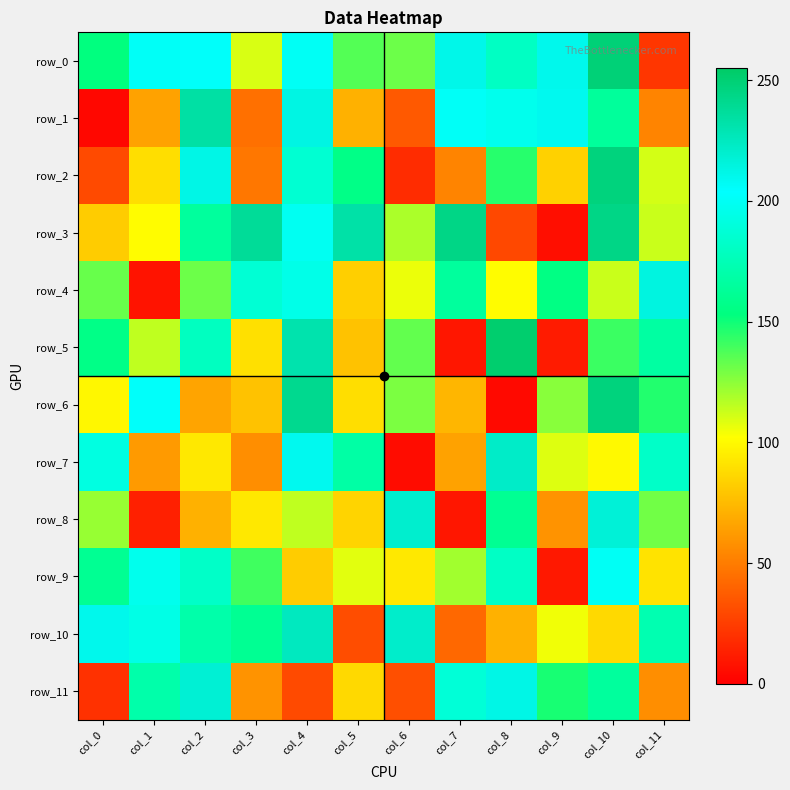

How many data points does each series have?

12